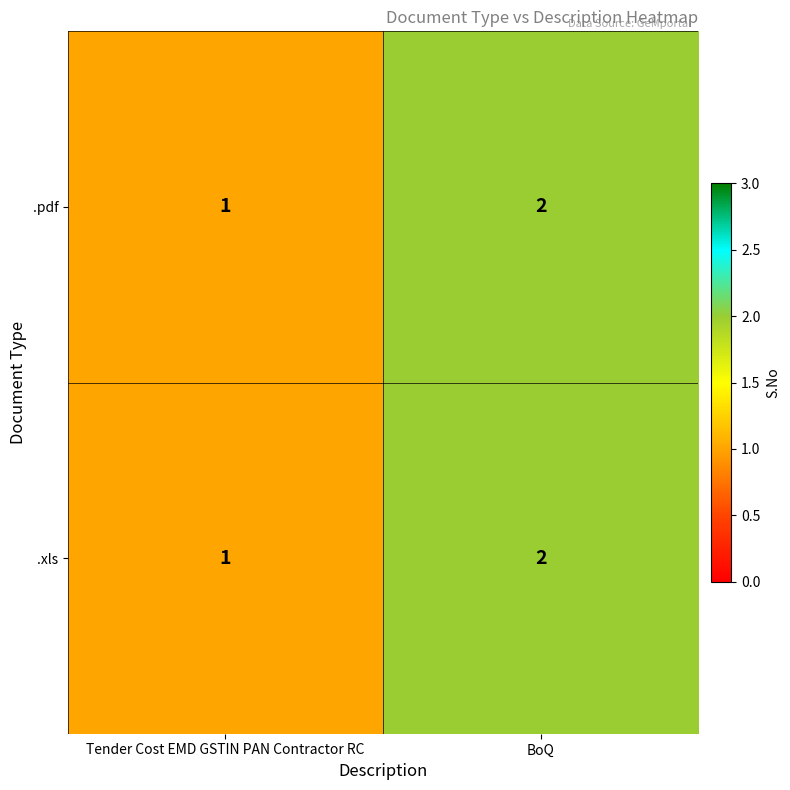

What is the sum of the .xls values at BoQ and Tender Cost EMD GSTIN PAN Contractor RC?

3